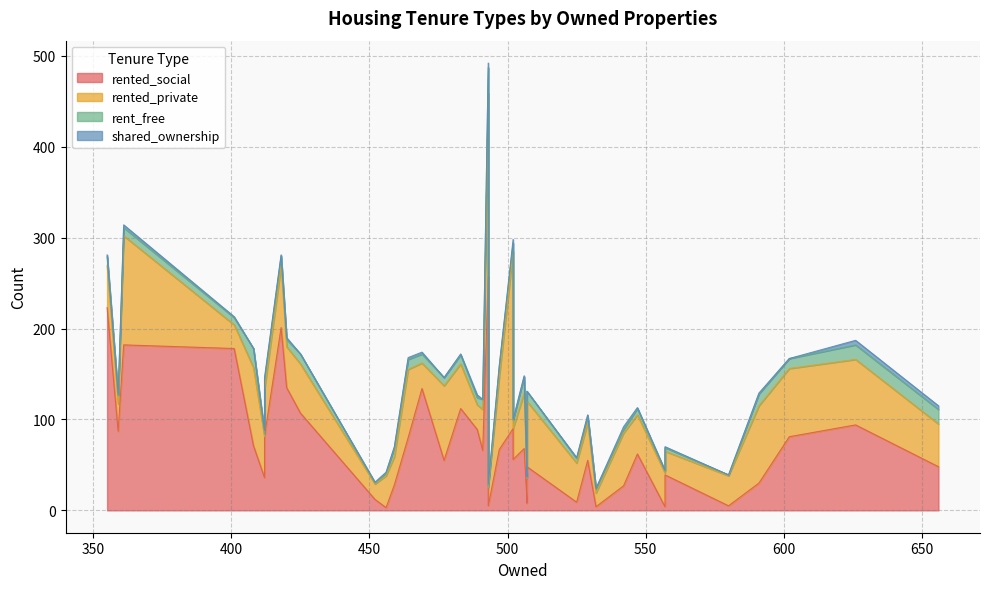

Which series has the widest spread of values?

rented_social